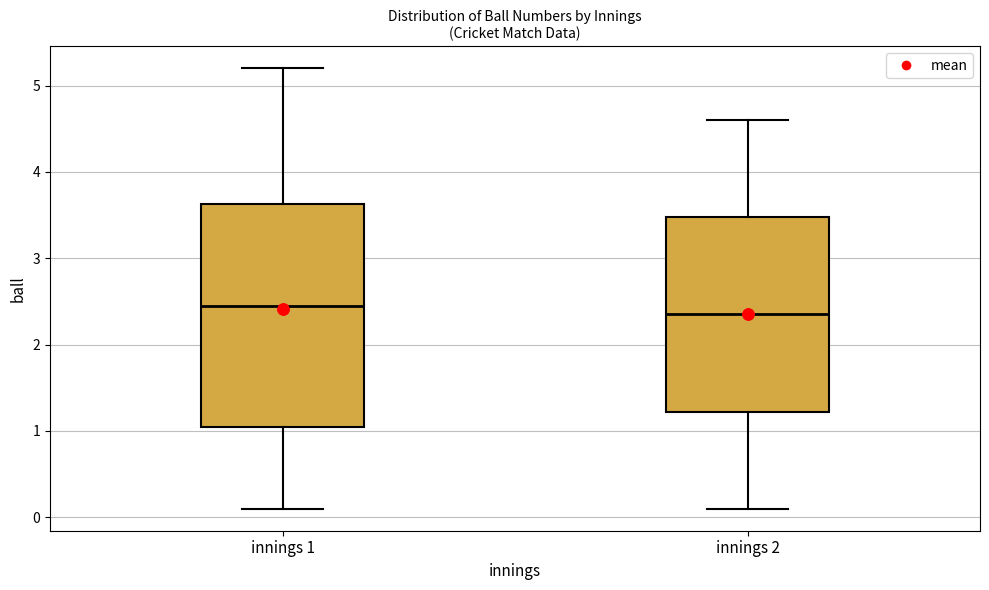

Comparing the boxes themselves (not the whiskers), which one is the tallest?

innings 1